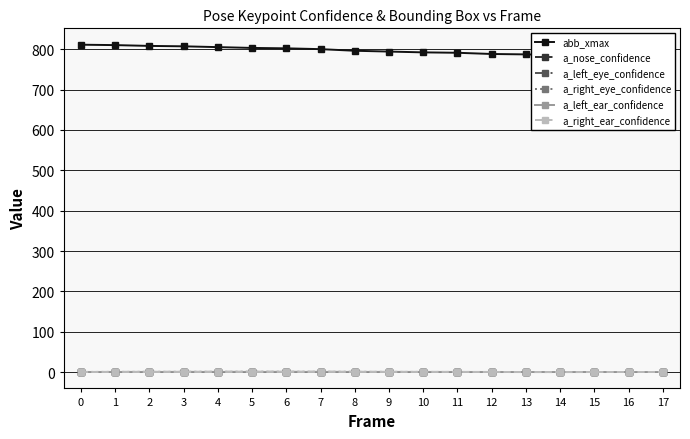

At which category does a_left_ear_confidence reach its first local peak?

7